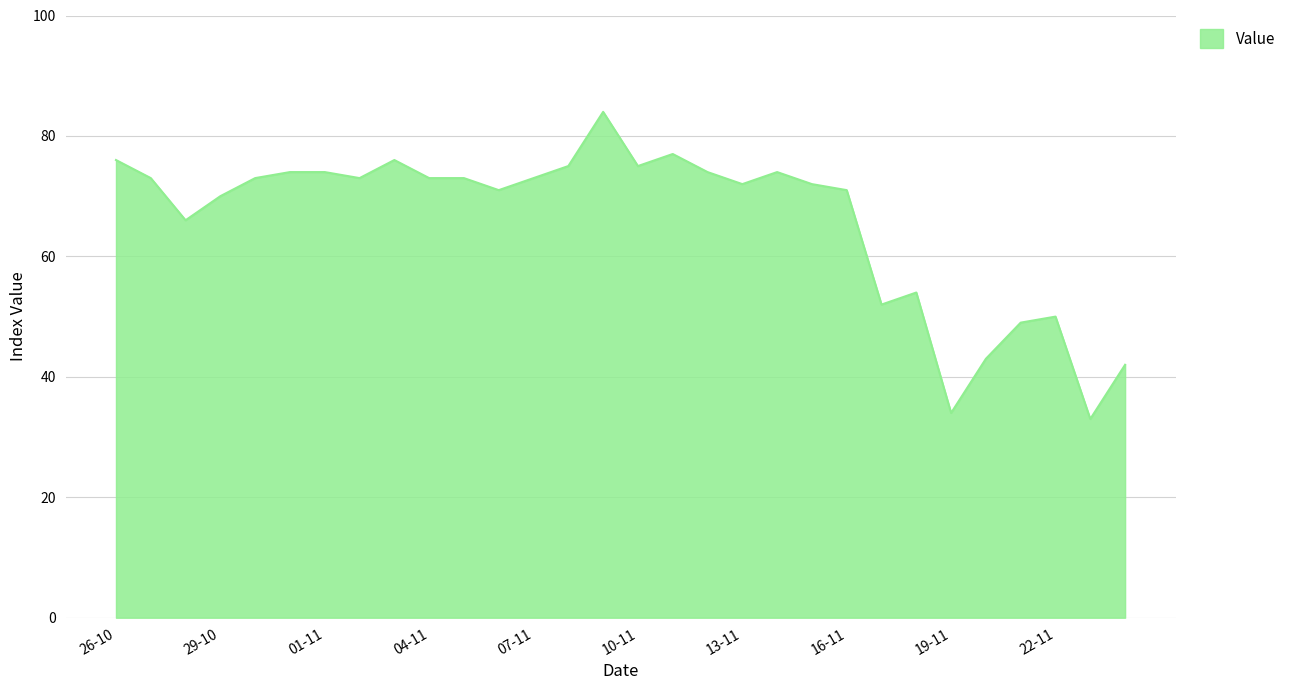

What is the smallest value displayed?

33